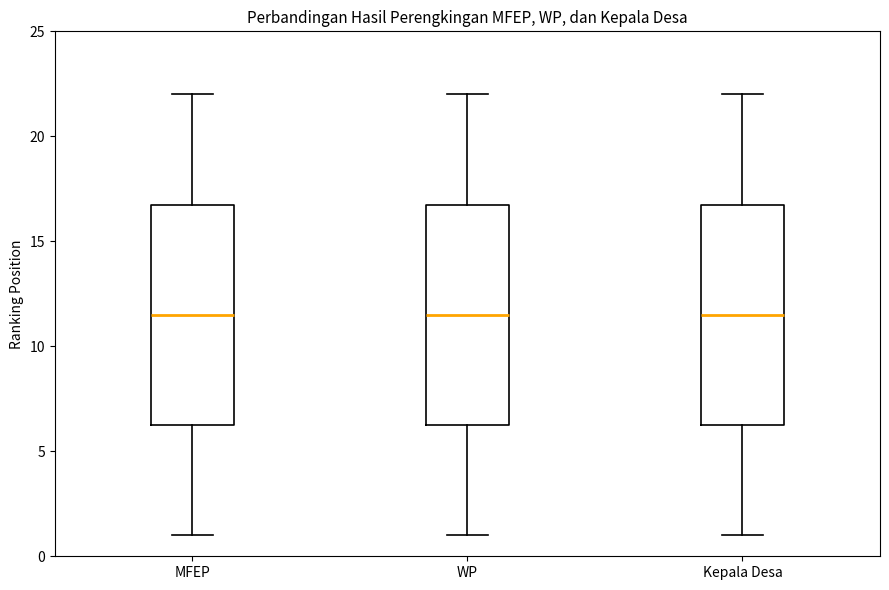

Reading left to right, transcribe this box plot: for each box, give where its median line is, the range the box spans, and where its two whiskers end, as read against the y-axis. The values are not printed on the chart, so give them approximately, as read against the axis.

MFEP: median 11.5, box 6.5 to 17.0, whiskers 1.0 to 22.0
WP: median 11.5, box 6.5 to 17.0, whiskers 1.0 to 22.0
Kepala Desa: median 11.5, box 6.5 to 17.0, whiskers 1.0 to 22.0